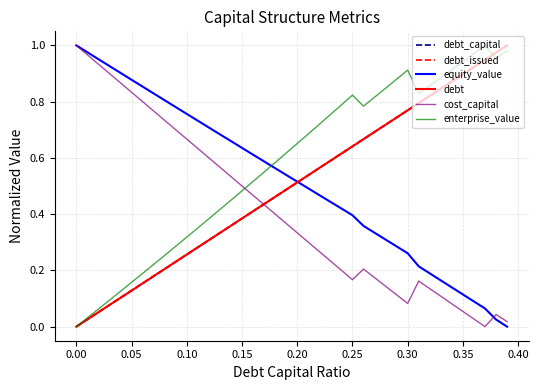

Does the chart display data point markers on the line(s)?

No